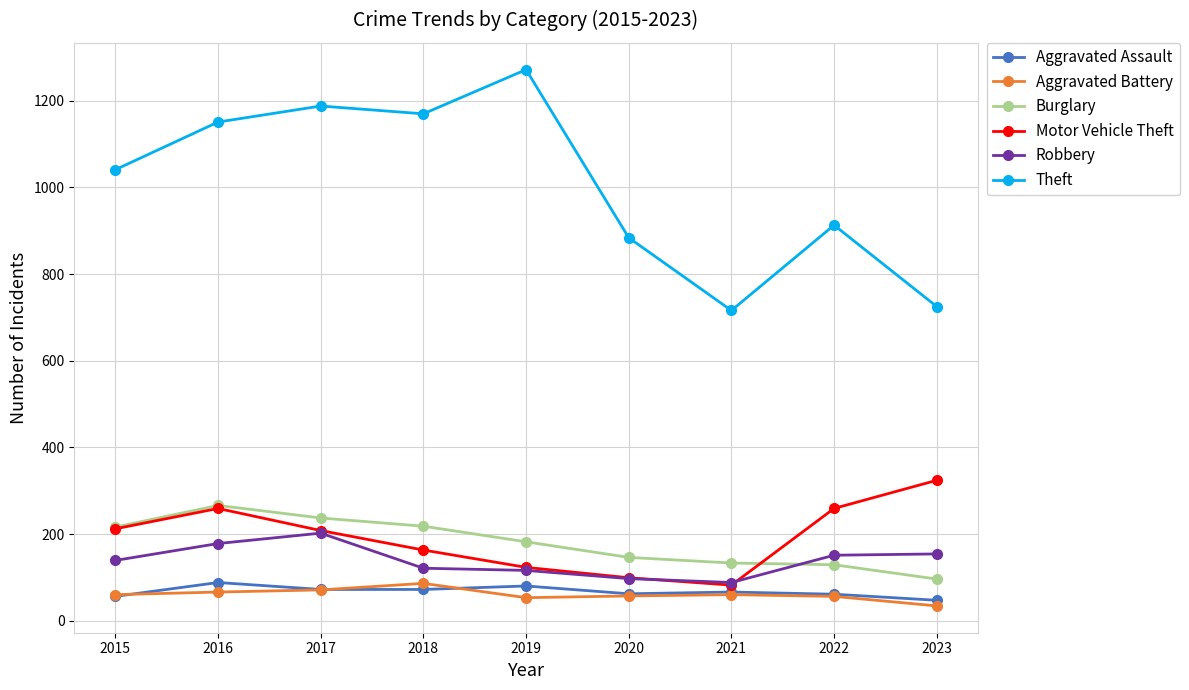

Is the value of Robbery at 2016 greater than the value of Motor Vehicle Theft at 2018?

Yes